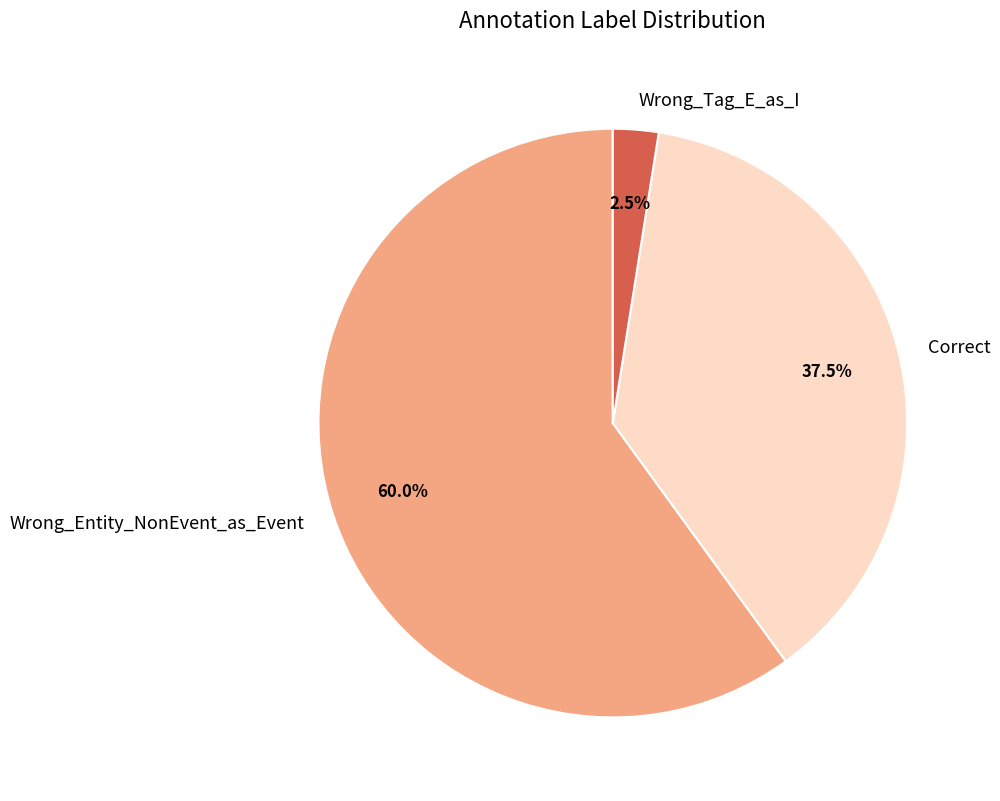

Which has a higher value, Wrong_Tag_E_as_I or Wrong_Entity_NonEvent_as_Event?

Wrong_Entity_NonEvent_as_Event